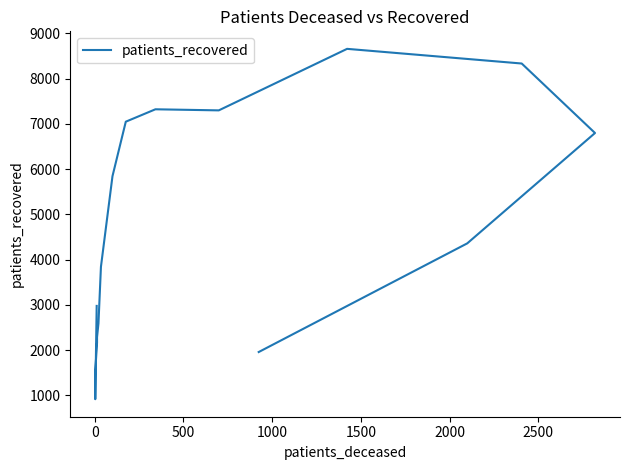

How many lines are shown in the chart?

1